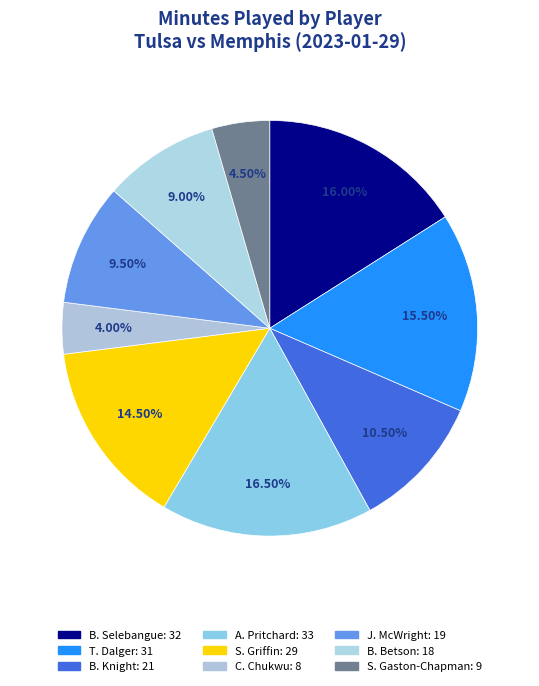

To the nearest percent, what is the average slice percentage?

11%